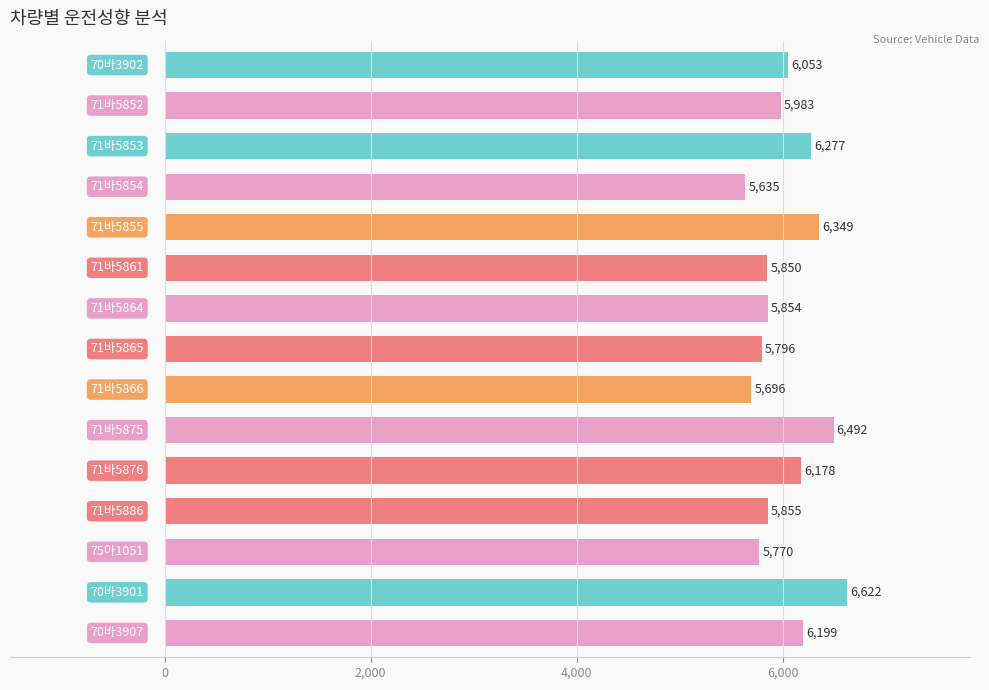

What is the maximum value shown in the chart?

6621.8